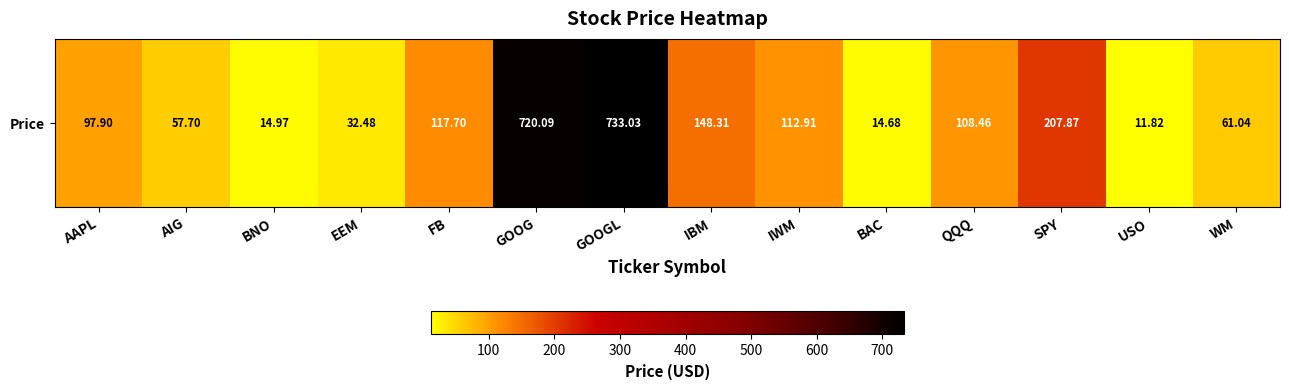

What is the sum of all values?

2439.0